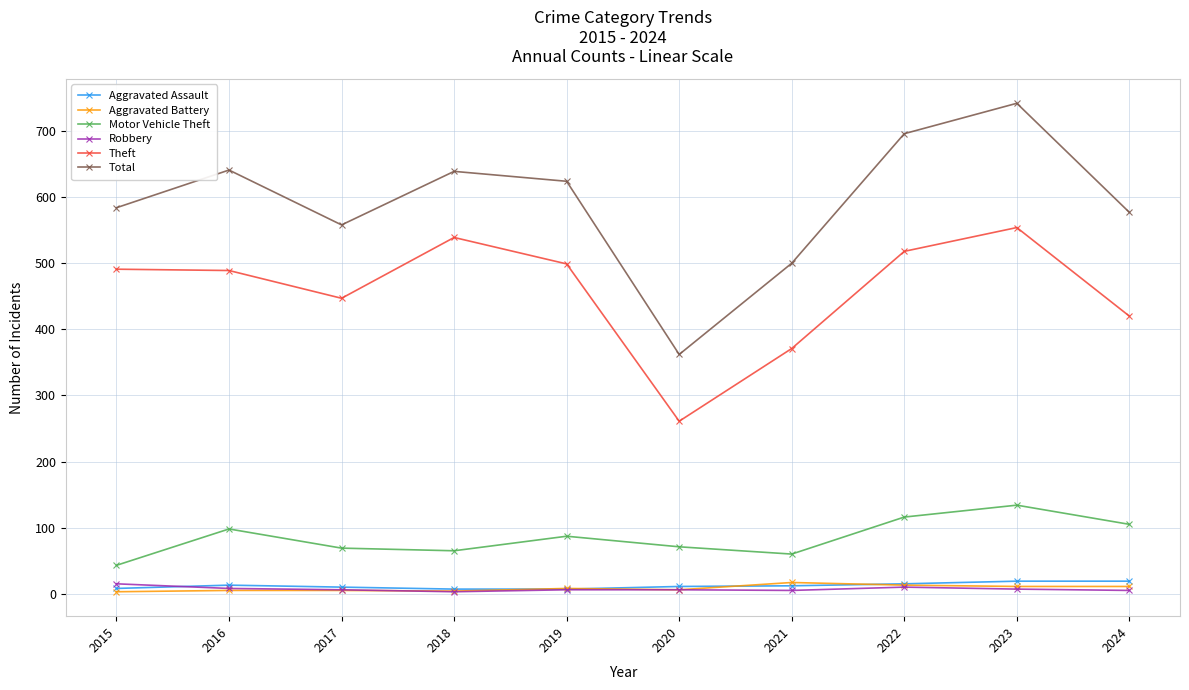

What are all the series names shown in the legend?

Aggravated Assault, Aggravated Battery, Motor Vehicle Theft, Robbery, Theft, Total